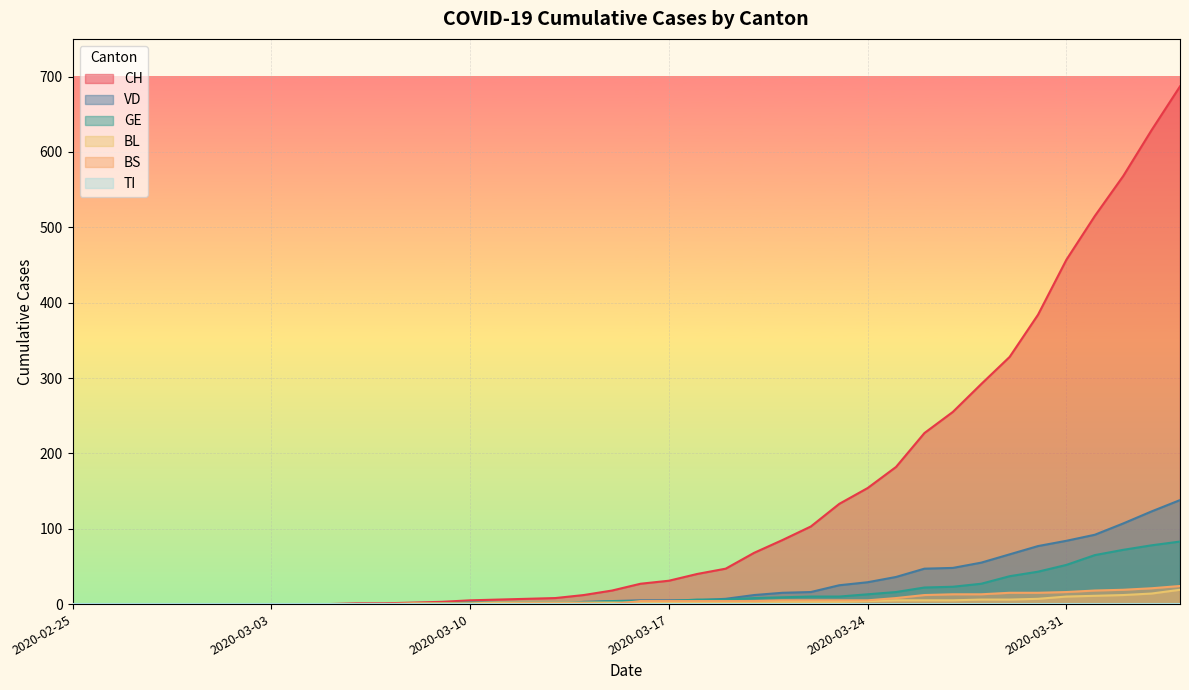

List the labels in order of BS value, largest first.

2020-04-04, 2020-04-03, 2020-04-02, 2020-04-01, 2020-03-31, 2020-03-29, 2020-03-30, 2020-03-27, 2020-03-28, 2020-03-26, 2020-03-25, 2020-03-21, 2020-03-22, 2020-03-23, 2020-03-24, 2020-03-16, 2020-03-17, 2020-03-18, 2020-03-19, 2020-03-20, 2020-03-12, 2020-03-13, 2020-03-14, 2020-02-25, 2020-02-26, 2020-02-27, 2020-02-28, 2020-02-29, 2020-03-01, 2020-03-02, 2020-03-03, 2020-03-04, 2020-03-05, 2020-03-06, 2020-03-07, 2020-03-08, 2020-03-09, 2020-03-10, 2020-03-11, 2020-03-15